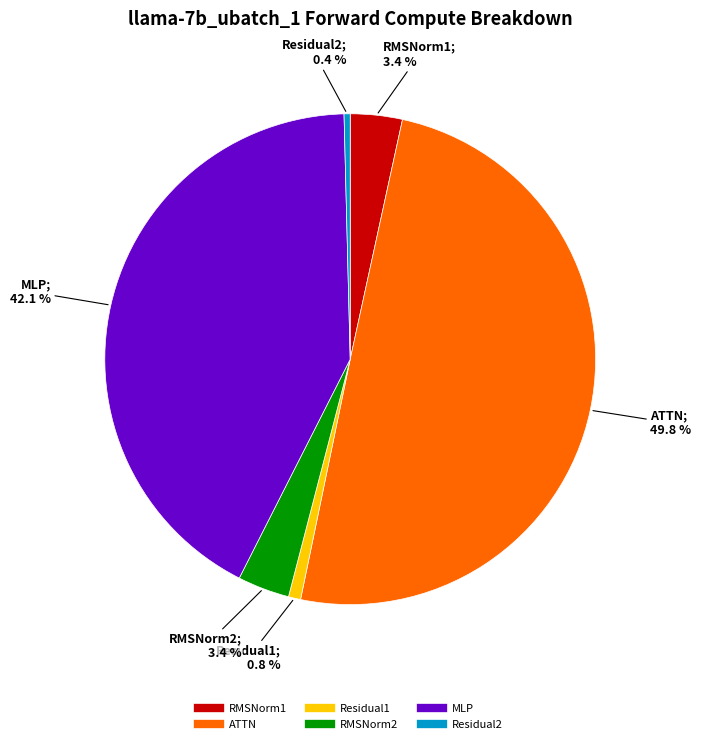

Does Residual2 account for over 50% of the chart?

No